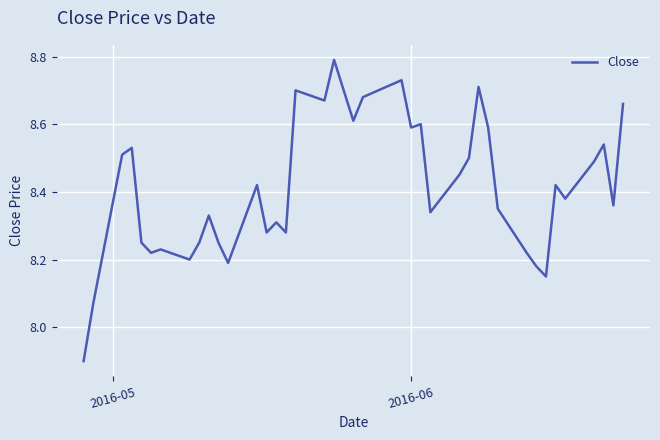

What is the smallest value displayed?

7.9